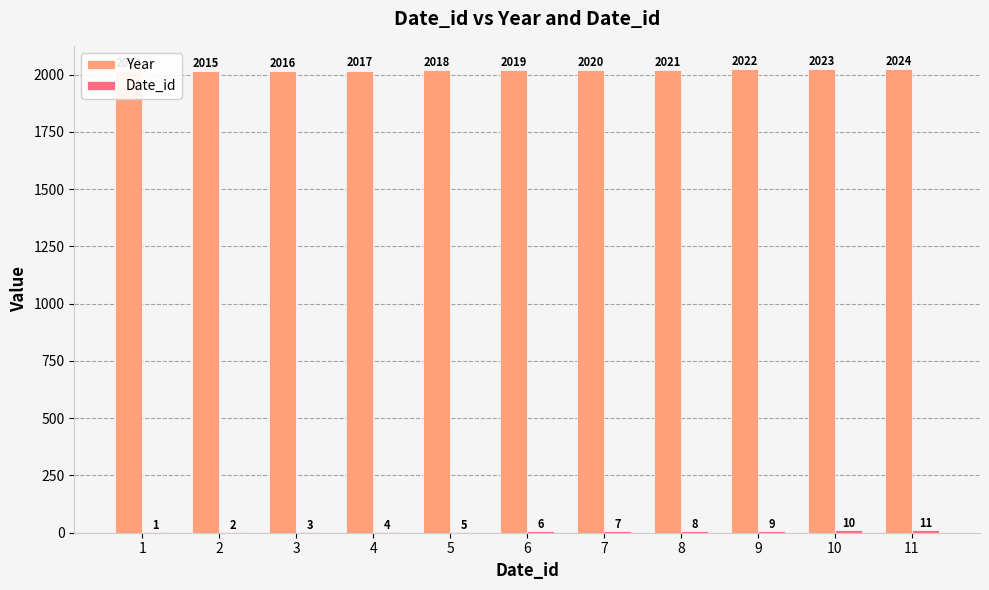

Does the chart contain stacked bars?

No